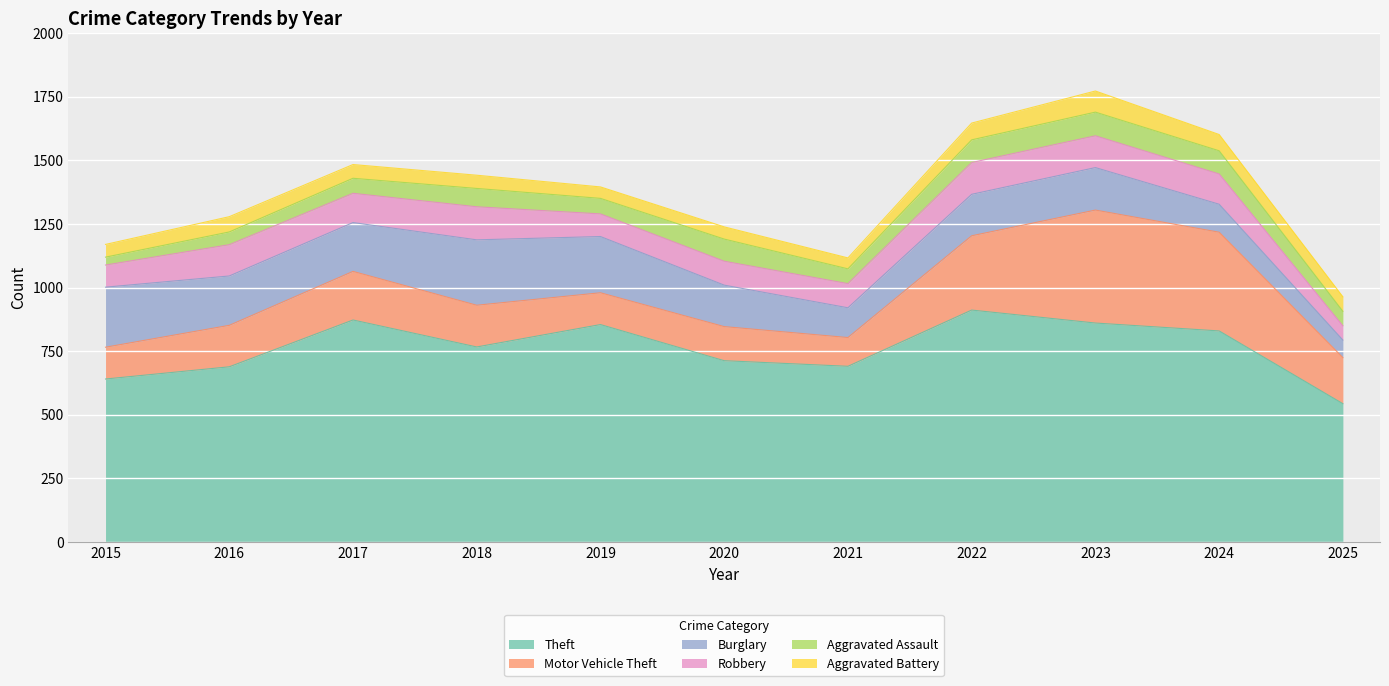

At which label does Burglary first exceed 167?

2015